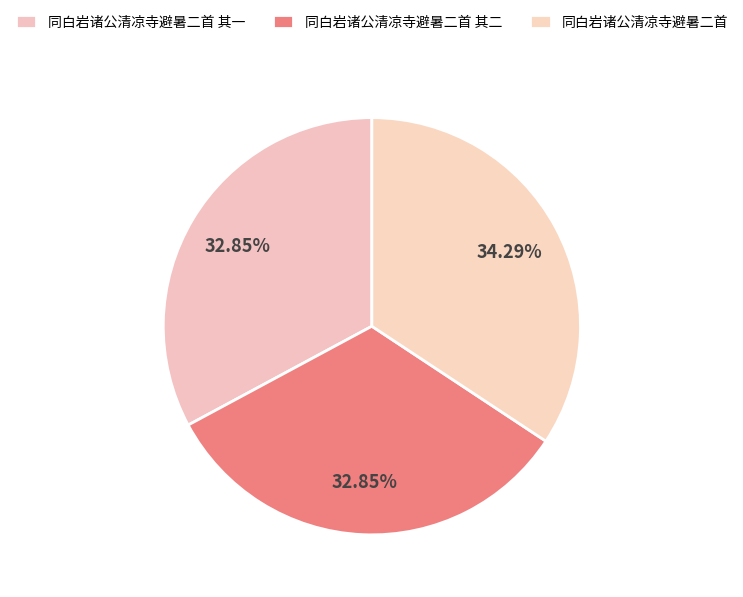

Which category has the biggest portion of the pie?

同白岩诸公清凉寺避暑二首